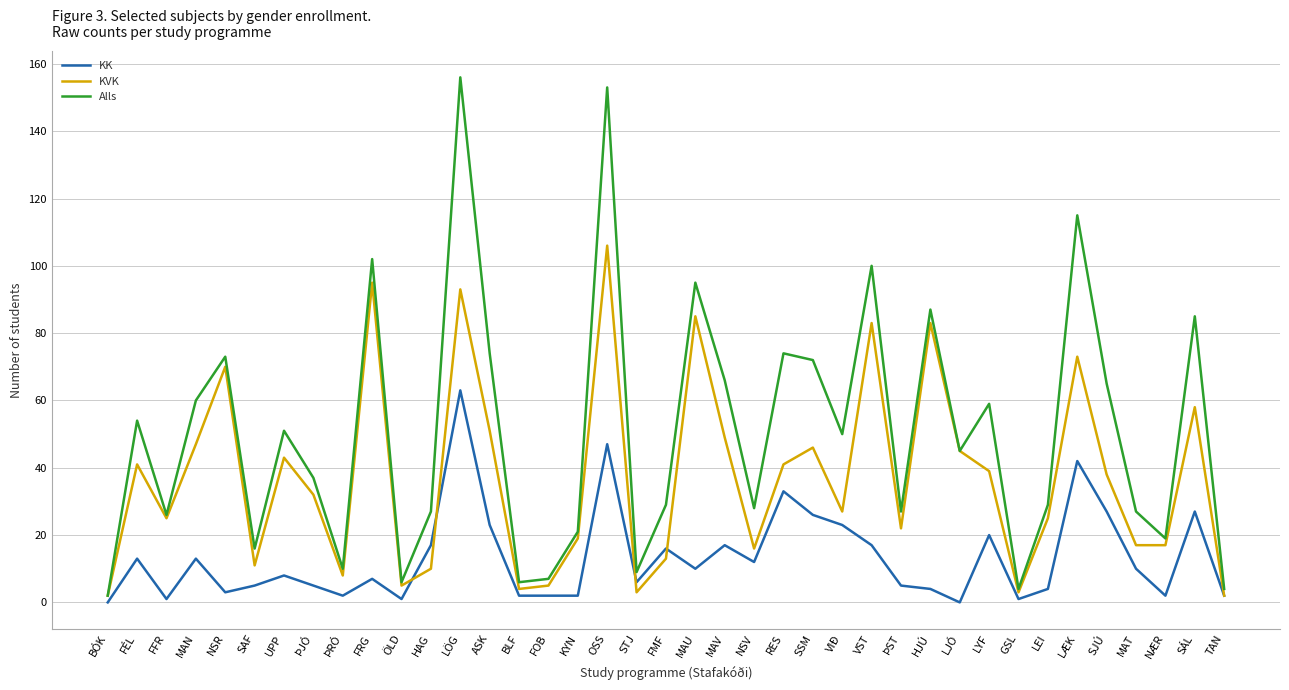

Count the number of categories in the chart.

39